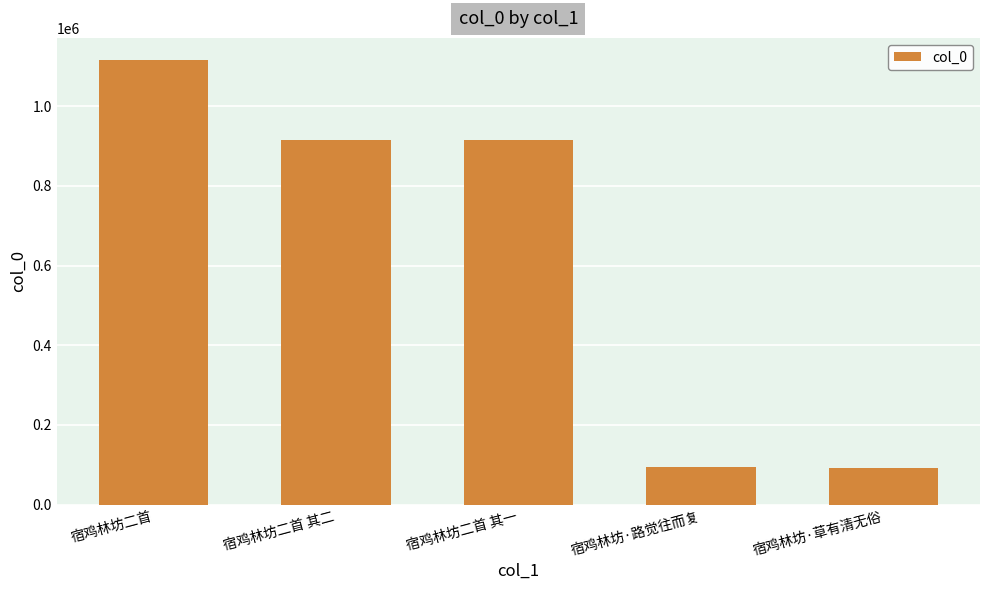

Approximately how many times larger is the value at 宿鸡林坊·路觉往而复 compared to 宿鸡林坊二首?

0.1